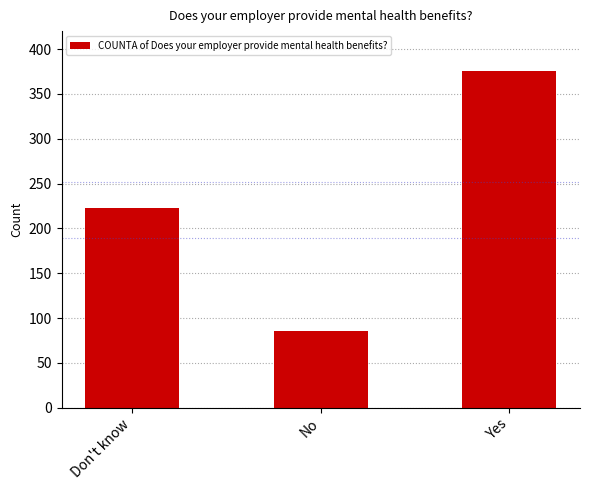

Reading right to left, what are all the values shown in this chart?

376	85	223